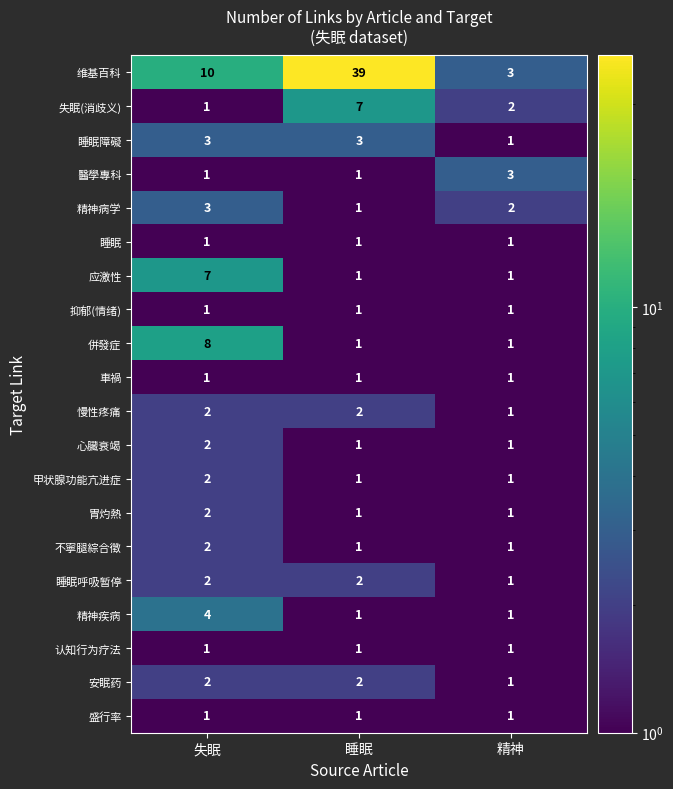

The 甲状腺功能亢进症 series shows 0 at 精神. True or false?

False